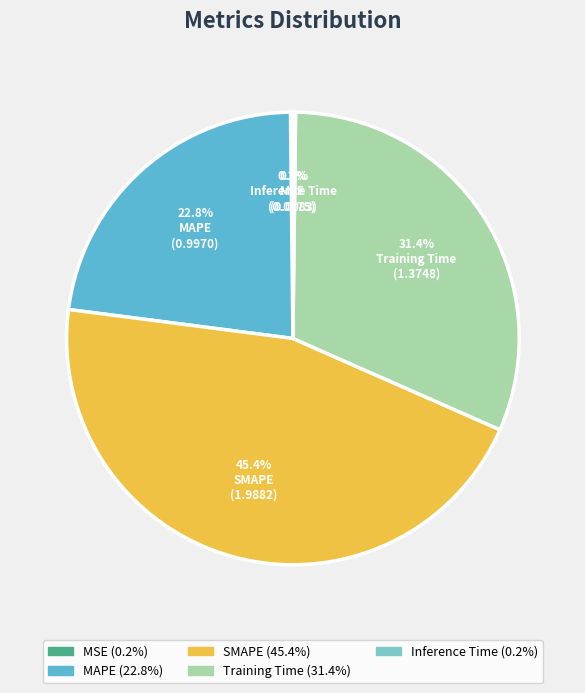

Does any single category account for the majority?

No